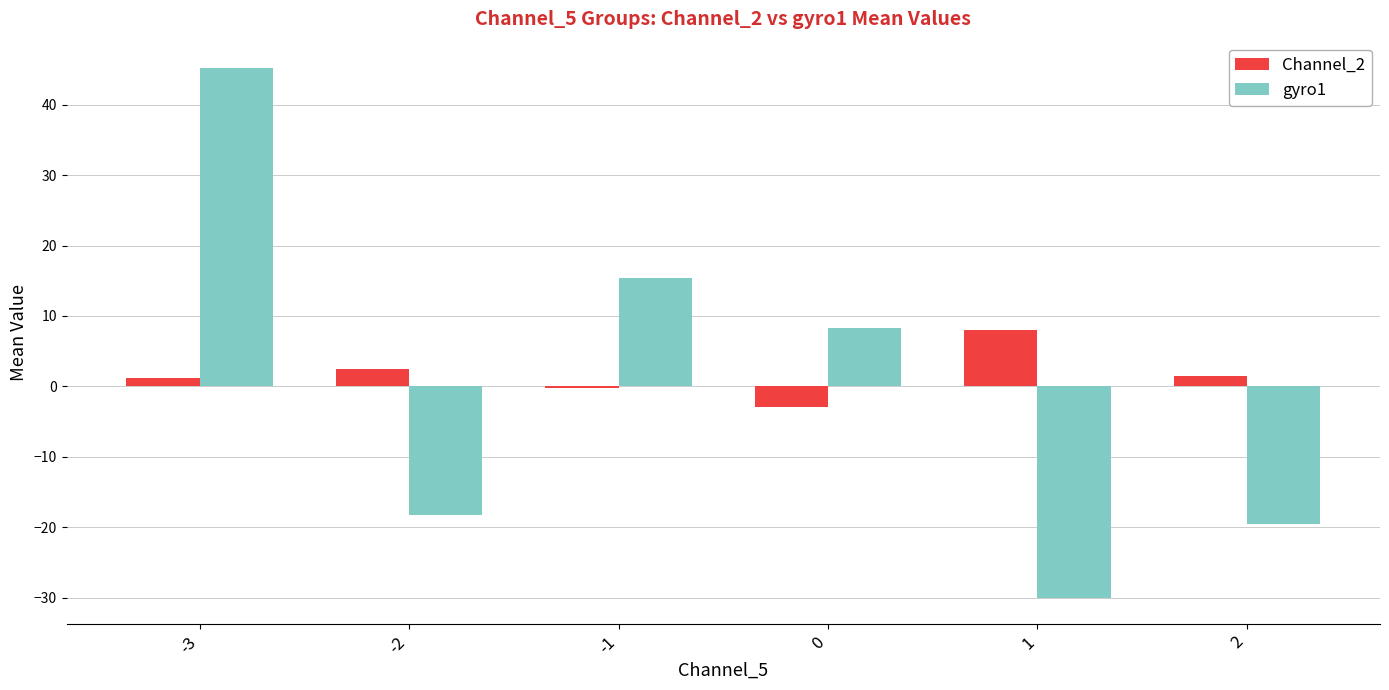

How many values in the gyro1 series exceed 8?

3